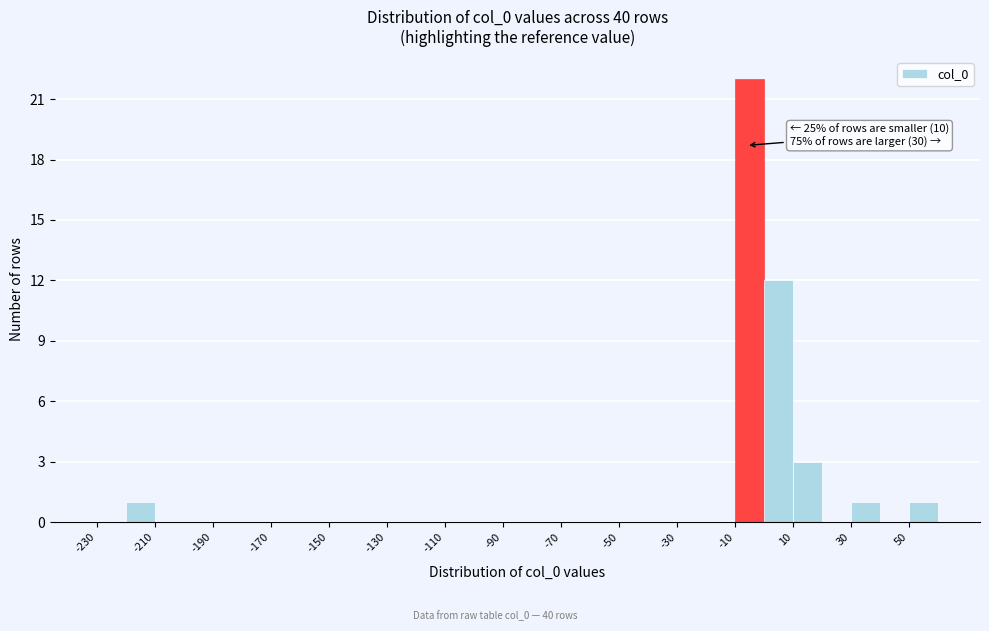

Over which range of the x-axis is the bar tallest?

-10 to 0